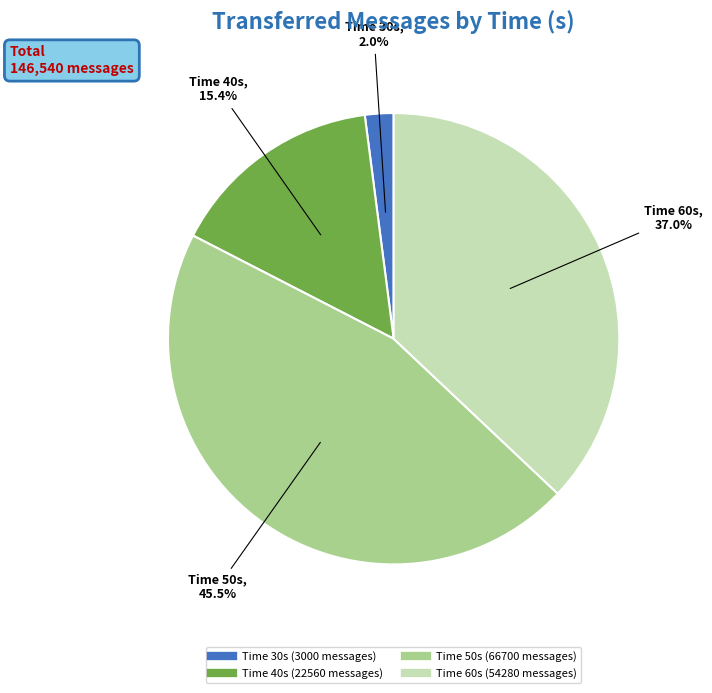

Does any single category account for the majority?

No